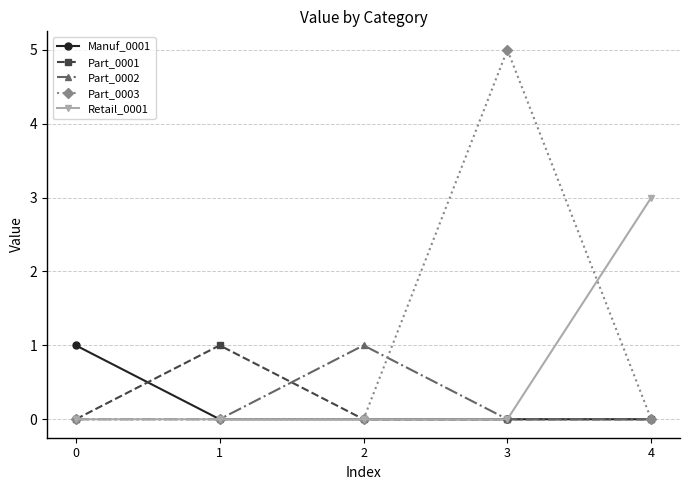

How many categories are shown in the chart?

5